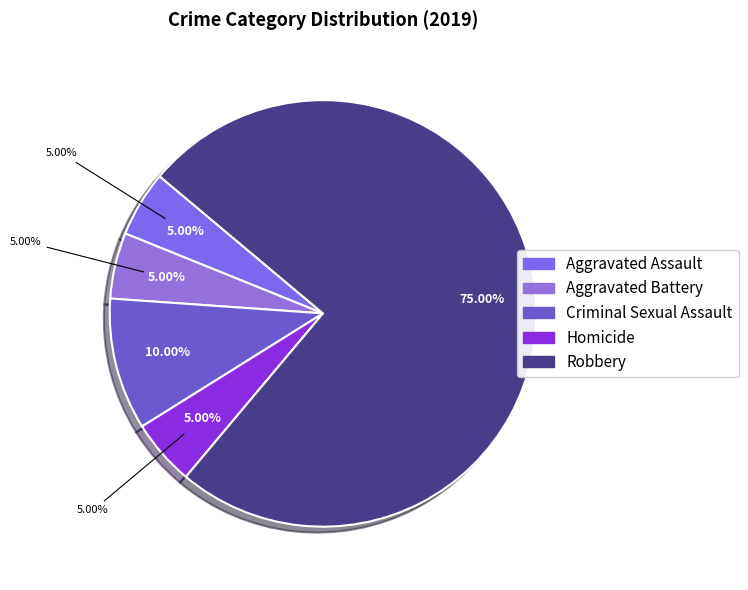

What portion of the pie excludes Robbery?

25.0%